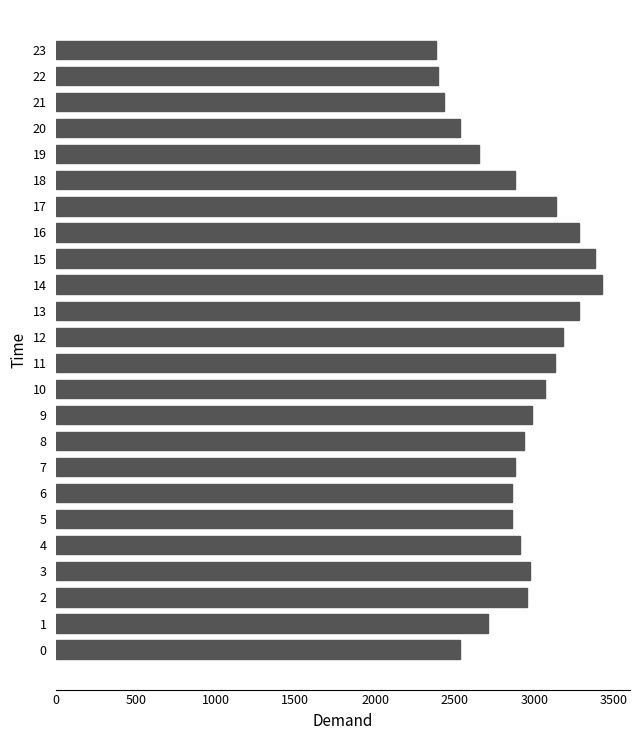

What is the maximum value shown in the chart?

3426